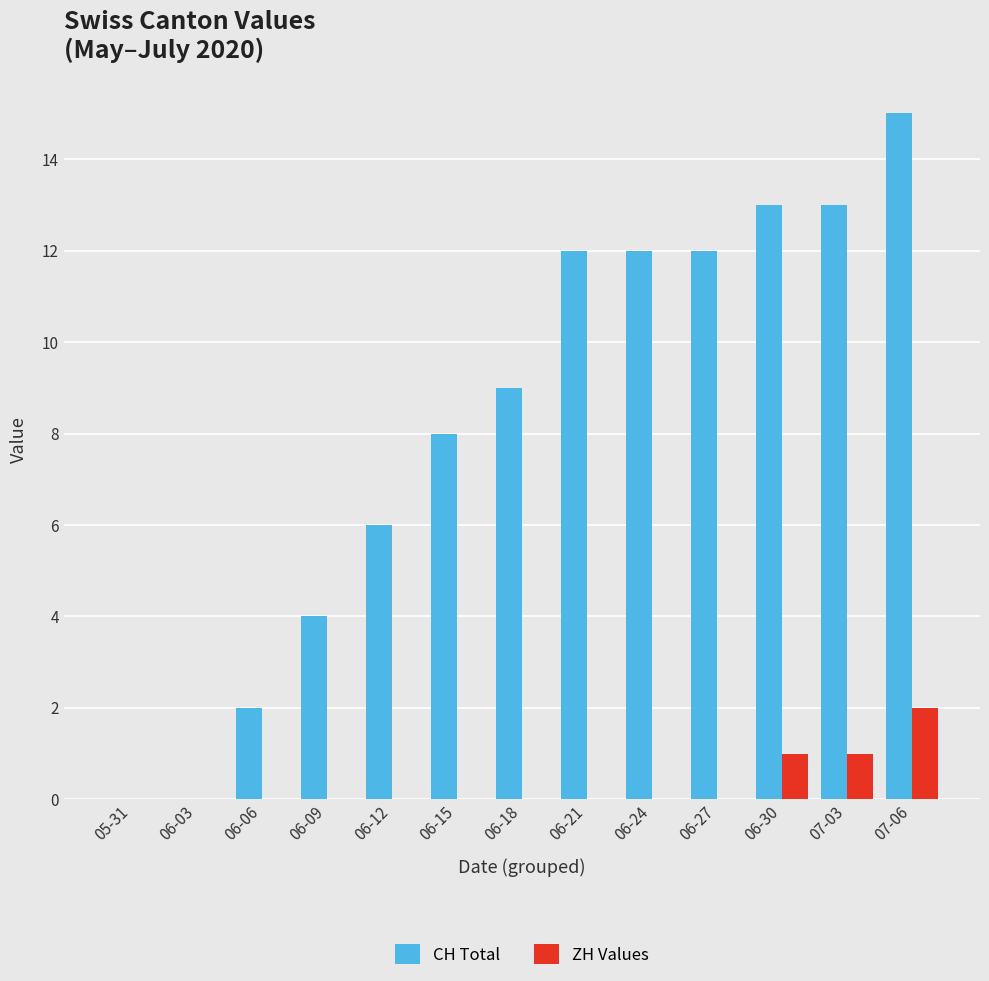

Between 05-31 and 06-18, which series saw the biggest shift?

CH Total